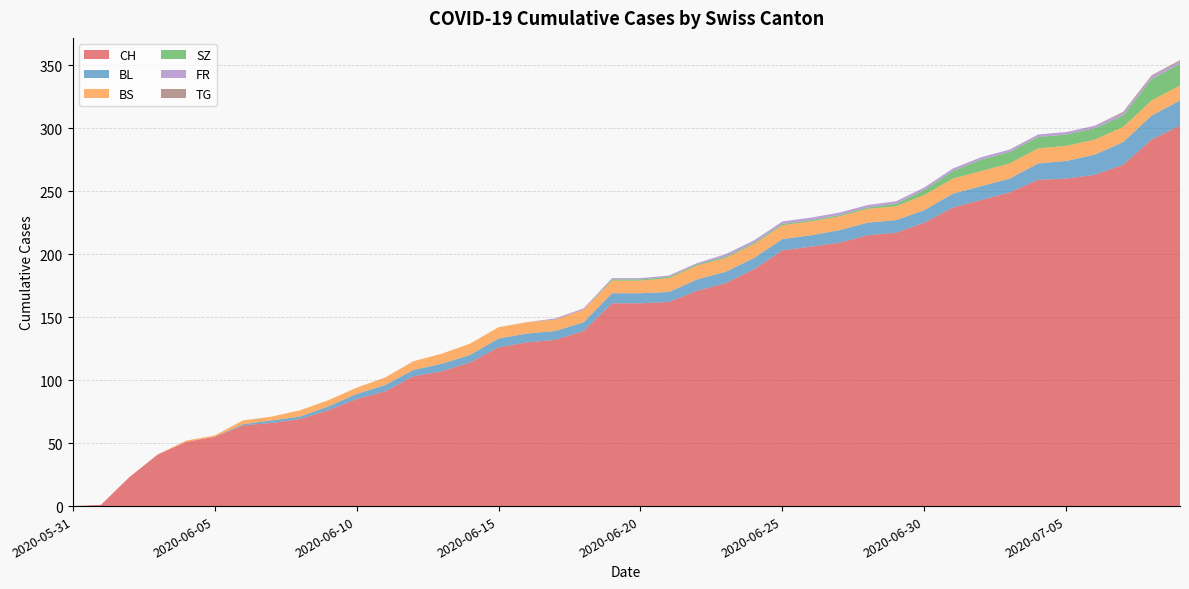

Reading left to right, transcribe all the data shown in this chart.

CH: 2020-05-31=0	2020-06-01=1	2020-06-02=23	2020-06-03=41	2020-06-04=51	2020-06-05=55	2020-06-06=64	2020-06-07=66	2020-06-08=69	2020-06-09=76	2020-06-10=85	2020-06-11=91	2020-06-12=103	2020-06-13=107	2020-06-14=114	2020-06-15=126	2020-06-16=130	2020-06-17=132	2020-06-18=139	2020-06-19=161	2020-06-20=161	2020-06-21=162	2020-06-22=171	2020-06-23=177	2020-06-24=188	2020-06-25=203	2020-06-26=206	2020-06-27=209	2020-06-28=215	2020-06-29=217	2020-06-30=225	2020-07-01=237	2020-07-02=243	2020-07-03=249	2020-07-04=259	2020-07-05=260	2020-07-06=263	2020-07-07=271	2020-07-08=291	2020-07-09=302
BL: 2020-05-31=0	2020-06-01=0	2020-06-02=0	2020-06-03=0	2020-06-04=0	2020-06-05=0	2020-06-06=1	2020-06-07=2	2020-06-08=2	2020-06-09=3	2020-06-10=4	2020-06-11=5	2020-06-12=5	2020-06-13=6	2020-06-14=6	2020-06-15=7	2020-06-16=7	2020-06-17=7	2020-06-18=7	2020-06-19=8	2020-06-20=8	2020-06-21=8	2020-06-22=9	2020-06-23=9	2020-06-24=9	2020-06-25=9	2020-06-26=9	2020-06-27=10	2020-06-28=10	2020-06-29=10	2020-06-30=10	2020-07-01=11	2020-07-02=11	2020-07-03=11	2020-07-04=13	2020-07-05=14	2020-07-06=16	2020-07-07=18	2020-07-08=19	2020-07-09=20
BS: 2020-05-31=0	2020-06-01=0	2020-06-02=0	2020-06-03=0	2020-06-04=1	2020-06-05=1	2020-06-06=3	2020-06-07=3	2020-06-08=5	2020-06-09=5	2020-06-10=5	2020-06-11=6	2020-06-12=7	2020-06-13=8	2020-06-14=9	2020-06-15=9	2020-06-16=9	2020-06-17=9	2020-06-18=10	2020-06-19=10	2020-06-20=10	2020-06-21=11	2020-06-22=11	2020-06-23=11	2020-06-24=11	2020-06-25=11	2020-06-26=11	2020-06-27=11	2020-06-28=11	2020-06-29=11	2020-06-30=12	2020-07-01=12	2020-07-02=12	2020-07-03=12	2020-07-04=12	2020-07-05=12	2020-07-06=12	2020-07-07=12	2020-07-08=12	2020-07-09=12
SZ: 2020-05-31=0	2020-06-01=0	2020-06-02=0	2020-06-03=0	2020-06-04=0	2020-06-05=0	2020-06-06=0	2020-06-07=0	2020-06-08=0	2020-06-09=0	2020-06-10=0	2020-06-11=0	2020-06-12=0	2020-06-13=0	2020-06-14=0	2020-06-15=0	2020-06-16=0	2020-06-17=0	2020-06-18=0	2020-06-19=1	2020-06-20=1	2020-06-21=1	2020-06-22=1	2020-06-23=1	2020-06-24=1	2020-06-25=1	2020-06-26=1	2020-06-27=1	2020-06-28=1	2020-06-29=2	2020-06-30=4	2020-07-01=6	2020-07-02=9	2020-07-03=9	2020-07-04=9	2020-07-05=9	2020-07-06=9	2020-07-07=9	2020-07-08=17	2020-07-09=17
FR: 2020-05-31=0	2020-06-01=0	2020-06-02=0	2020-06-03=0	2020-06-04=0	2020-06-05=0	2020-06-06=0	2020-06-07=0	2020-06-08=0	2020-06-09=0	2020-06-10=0	2020-06-11=0	2020-06-12=0	2020-06-13=0	2020-06-14=0	2020-06-15=0	2020-06-16=0	2020-06-17=1	2020-06-18=1	2020-06-19=1	2020-06-20=1	2020-06-21=1	2020-06-22=1	2020-06-23=2	2020-06-24=2	2020-06-25=2	2020-06-26=2	2020-06-27=2	2020-06-28=2	2020-06-29=2	2020-06-30=2	2020-07-01=2	2020-07-02=2	2020-07-03=2	2020-07-04=2	2020-07-05=2	2020-07-06=2	2020-07-07=2	2020-07-08=2	2020-07-09=2
TG: 2020-05-31=0	2020-06-01=0	2020-06-02=0	2020-06-03=0	2020-06-04=0	2020-06-05=0	2020-06-06=0	2020-06-07=0	2020-06-08=0	2020-06-09=0	2020-06-10=0	2020-06-11=0	2020-06-12=0	2020-06-13=0	2020-06-14=0	2020-06-15=0	2020-06-16=0	2020-06-17=0	2020-06-18=0	2020-06-19=0	2020-06-20=0	2020-06-21=0	2020-06-22=0	2020-06-23=0	2020-06-24=0	2020-06-25=0	2020-06-26=0	2020-06-27=0	2020-06-28=0	2020-06-29=0	2020-06-30=0	2020-07-01=0	2020-07-02=0	2020-07-03=0	2020-07-04=0	2020-07-05=0	2020-07-06=0	2020-07-07=1	2020-07-08=1	2020-07-09=1